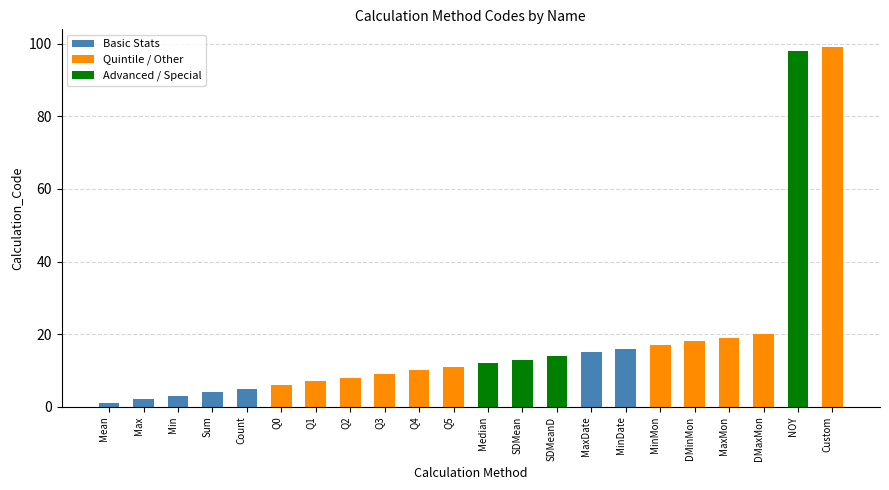

Does the chart contain stacked bars?

No